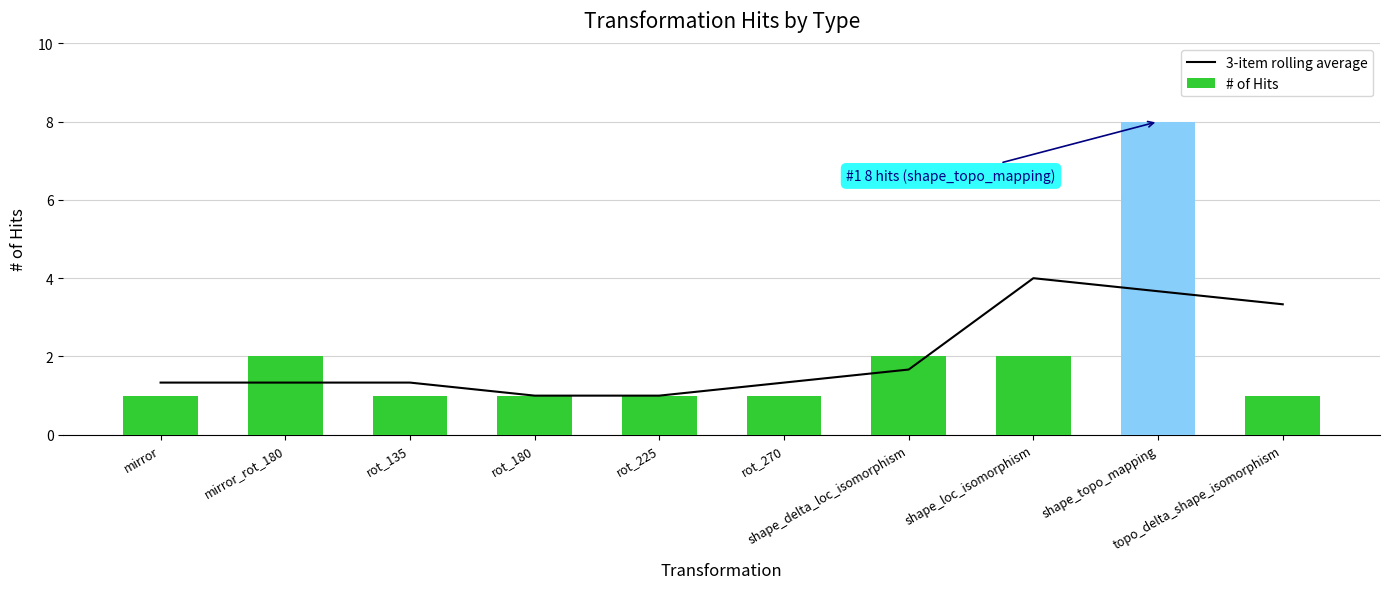

At which label does # of Hits reach its peak?

shape_topo_mapping